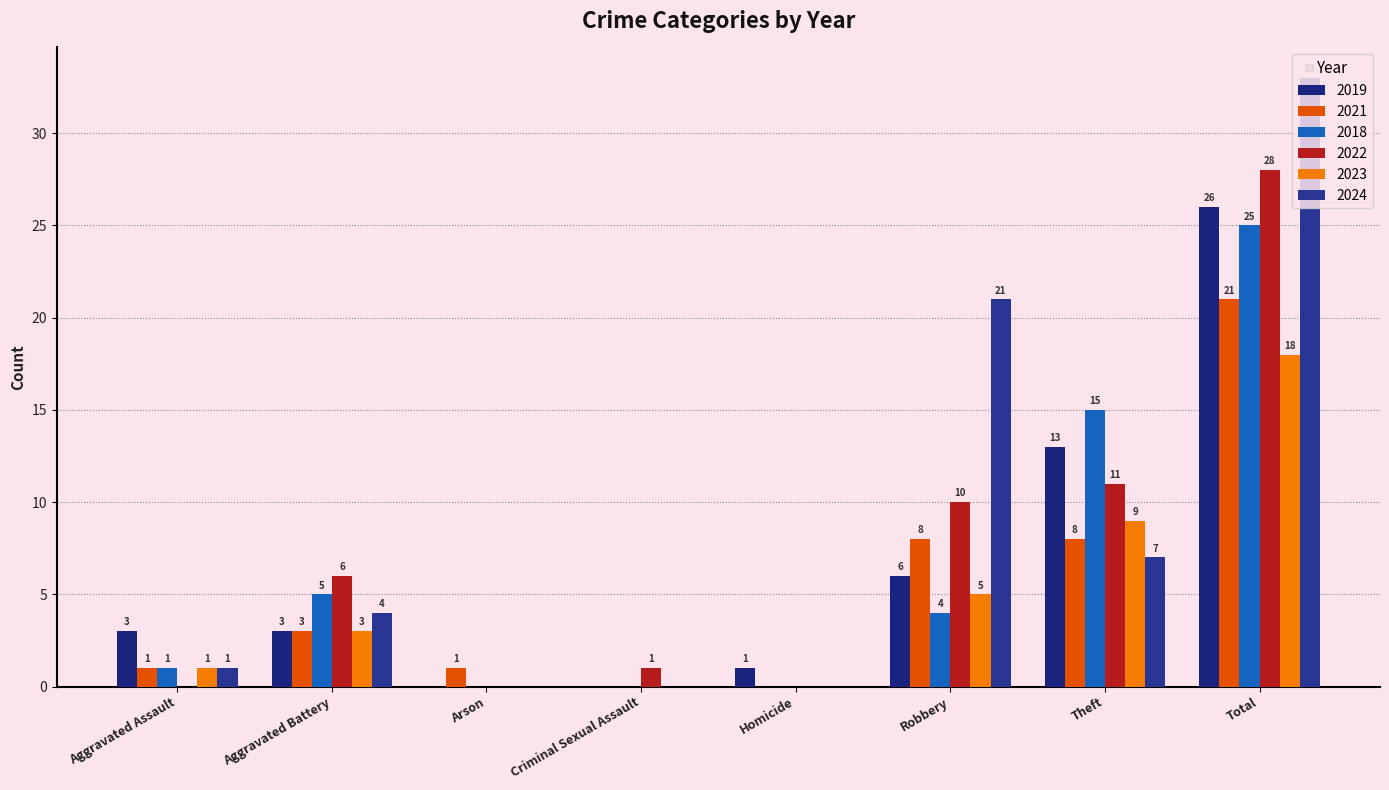

What are all the series names shown in the legend?

2019, 2021, 2018, 2022, 2023, 2024